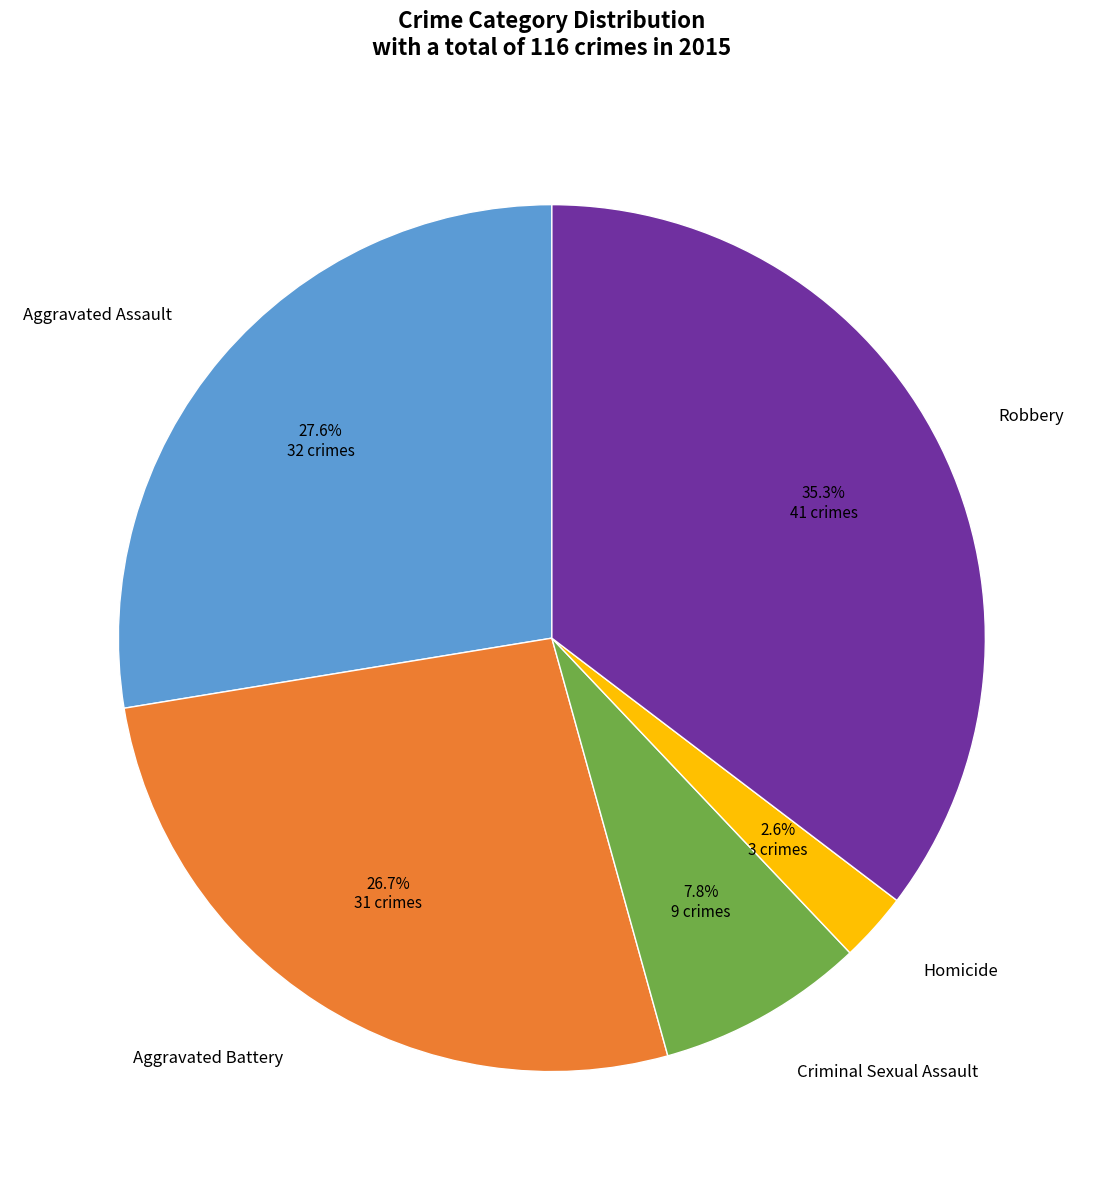

Does any single category account for the majority?

No